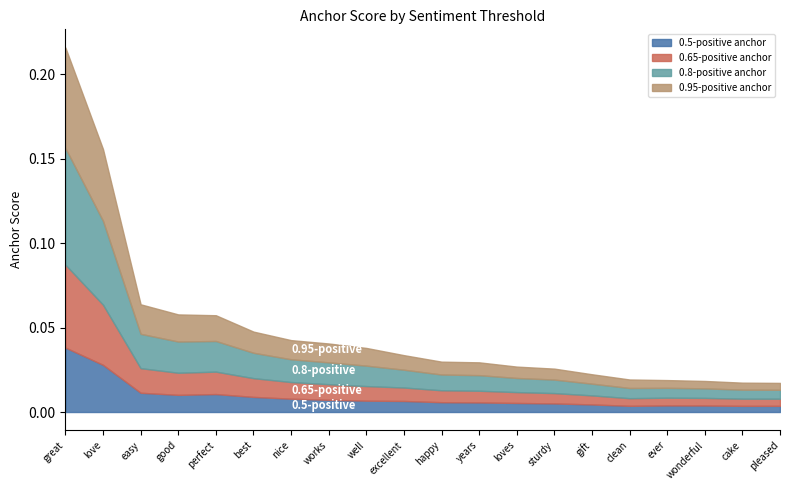

Which category has the highest value in the 0.5-positive anchor series?

great